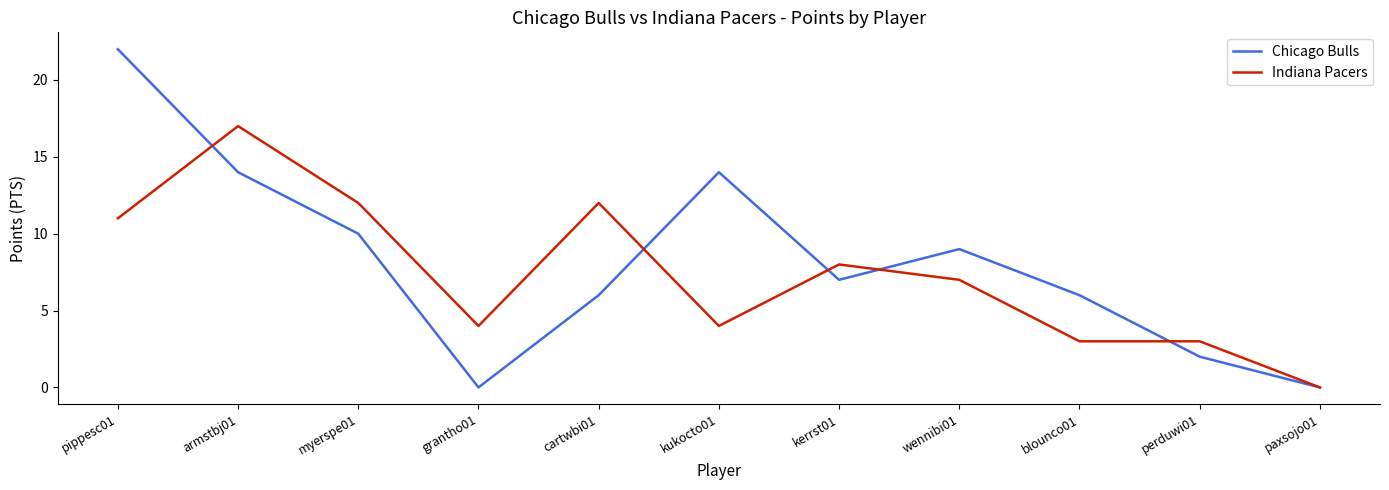

What is the greatest value displayed?

22